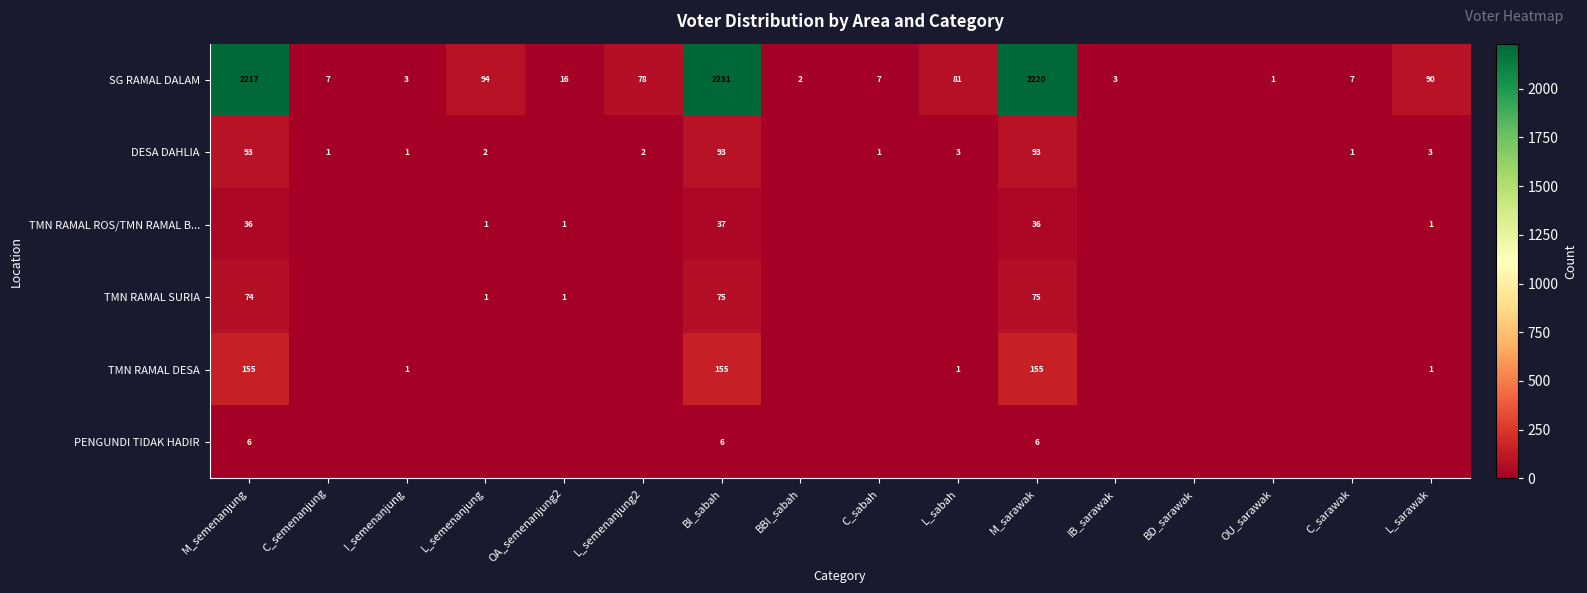

At which category does the chart reach its peak across all series?

BI_sabah